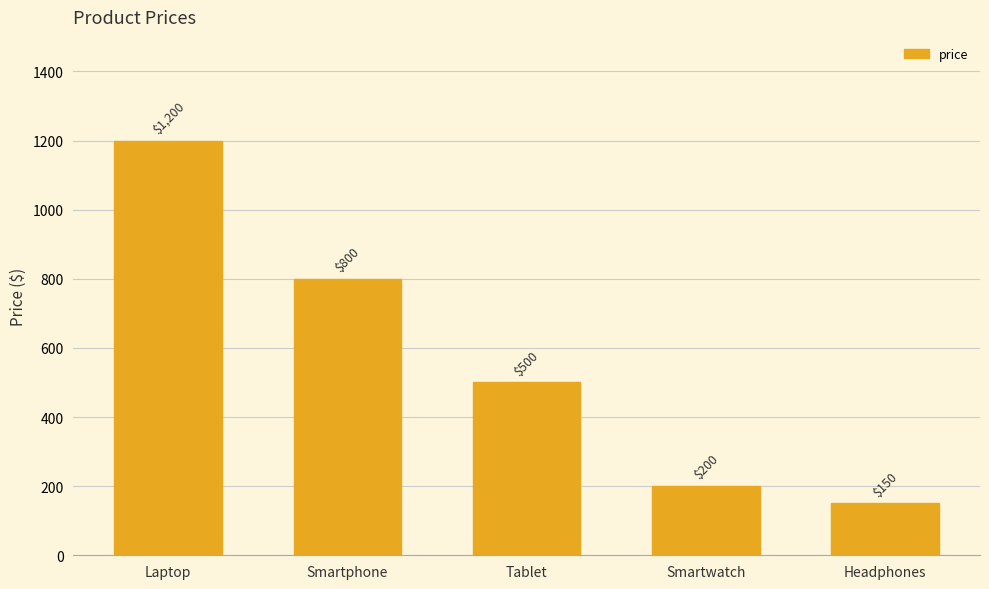

Where is the data nearest to the value 675?

Smartphone